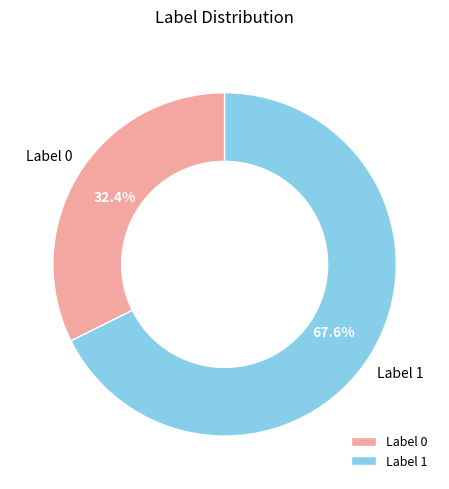

What percentage do Label 0 and Label 1 together represent?

100.0%